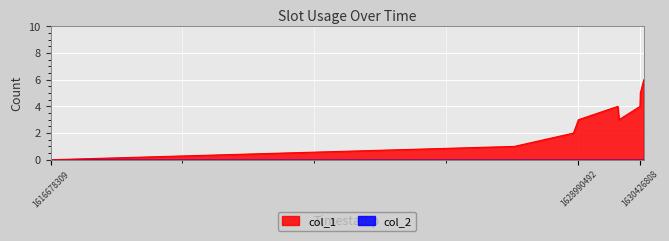

Reading left to right, extract all data points from this chart.

0	1	2	3	4	3	4	5	6